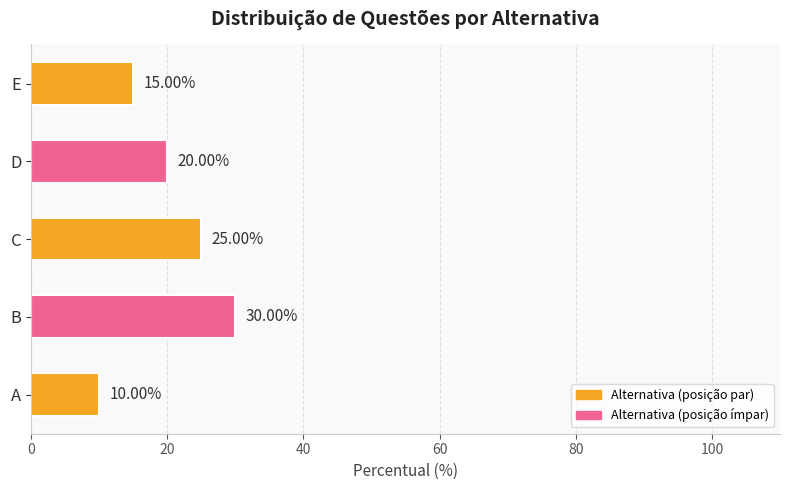

What is the greatest value displayed?

30